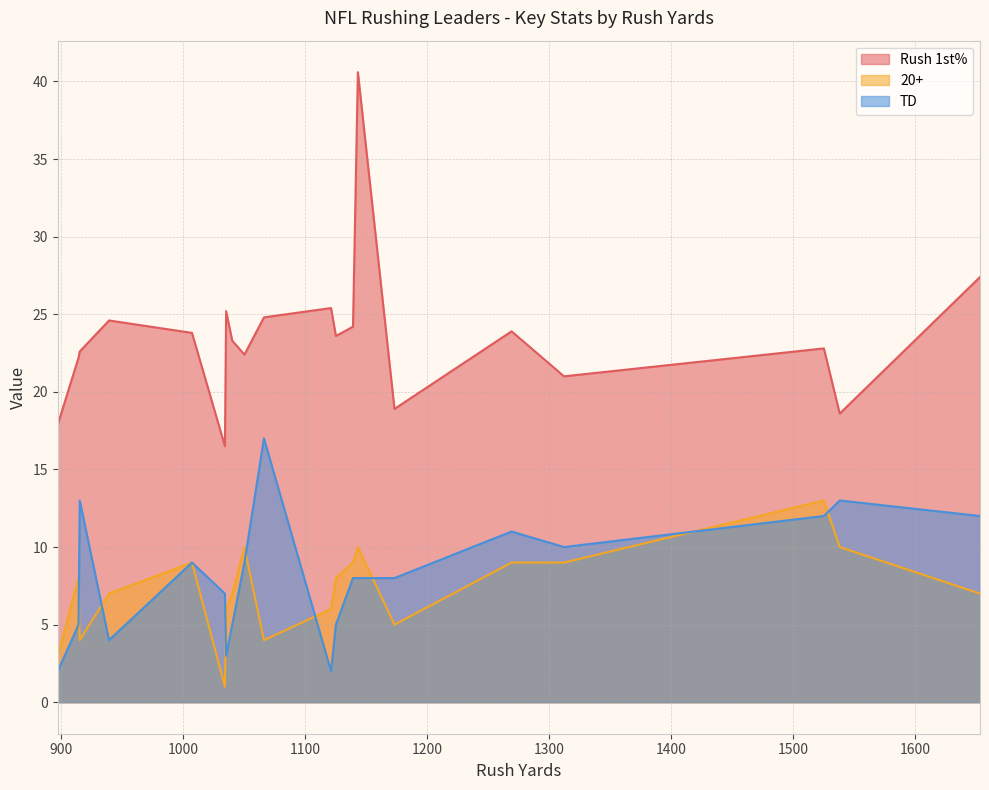

List the series in order of their peak value, highest first.

Rush 1st%, TD, 20+